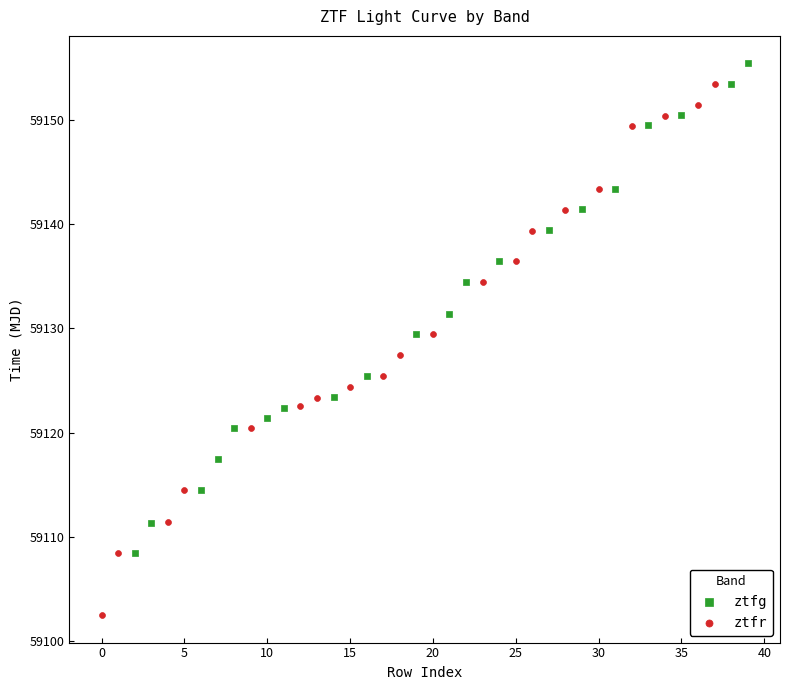

Which series has the widest spread of Y values?

ztfr